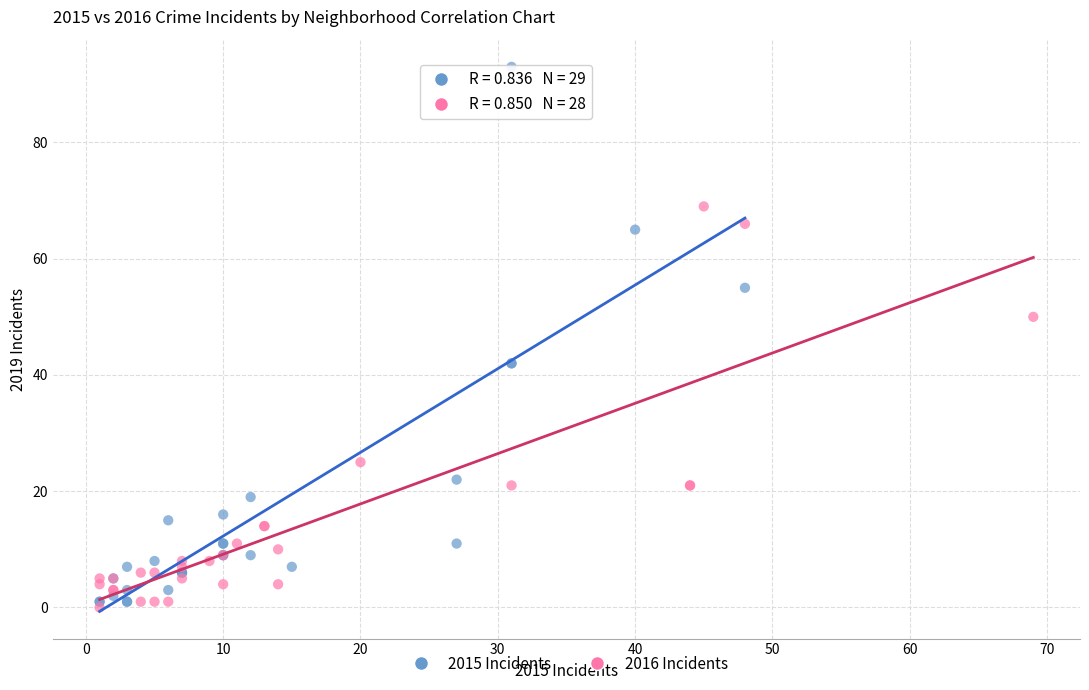

Which series has the widest spread of Y values?

2015 Incidents